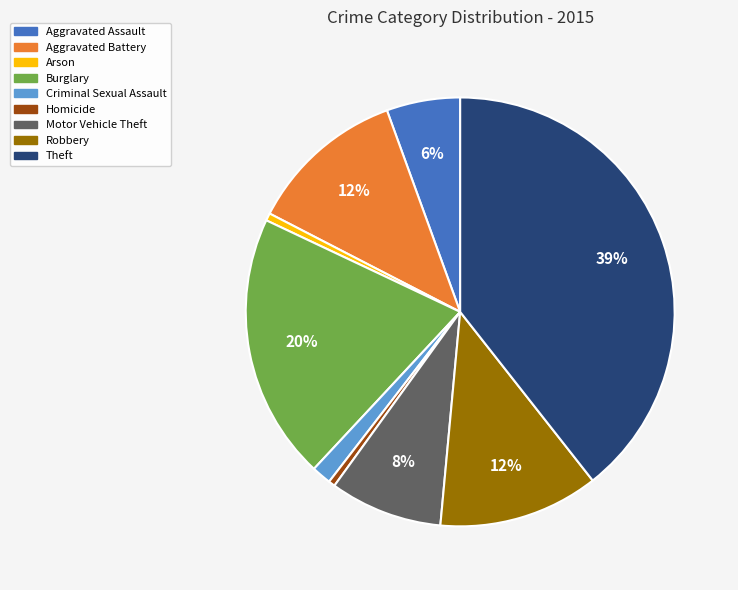

To the nearest percent, what is the difference between the Burglary and Aggravated Battery slice percentages?

8%